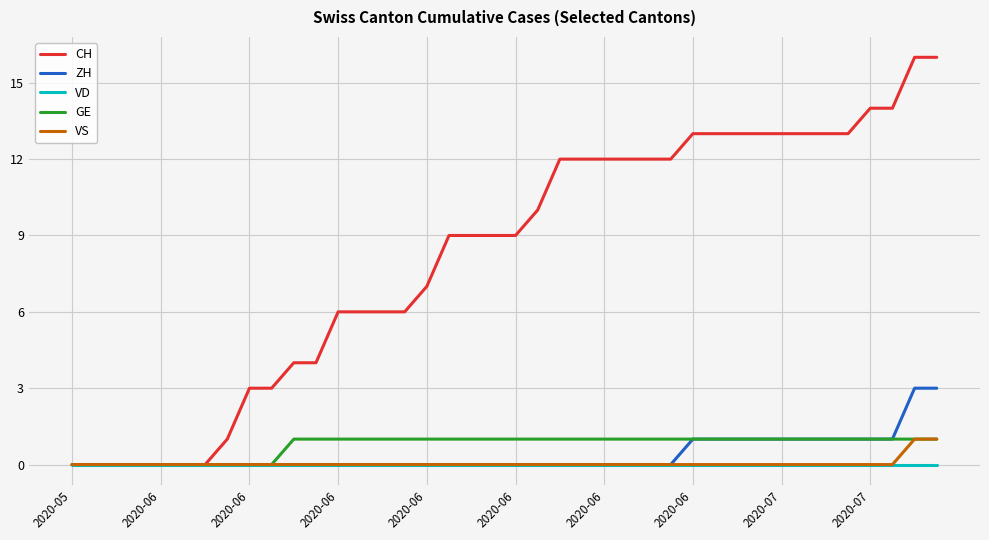

What are all the series names shown in the legend?

CH, ZH, VD, GE, VS